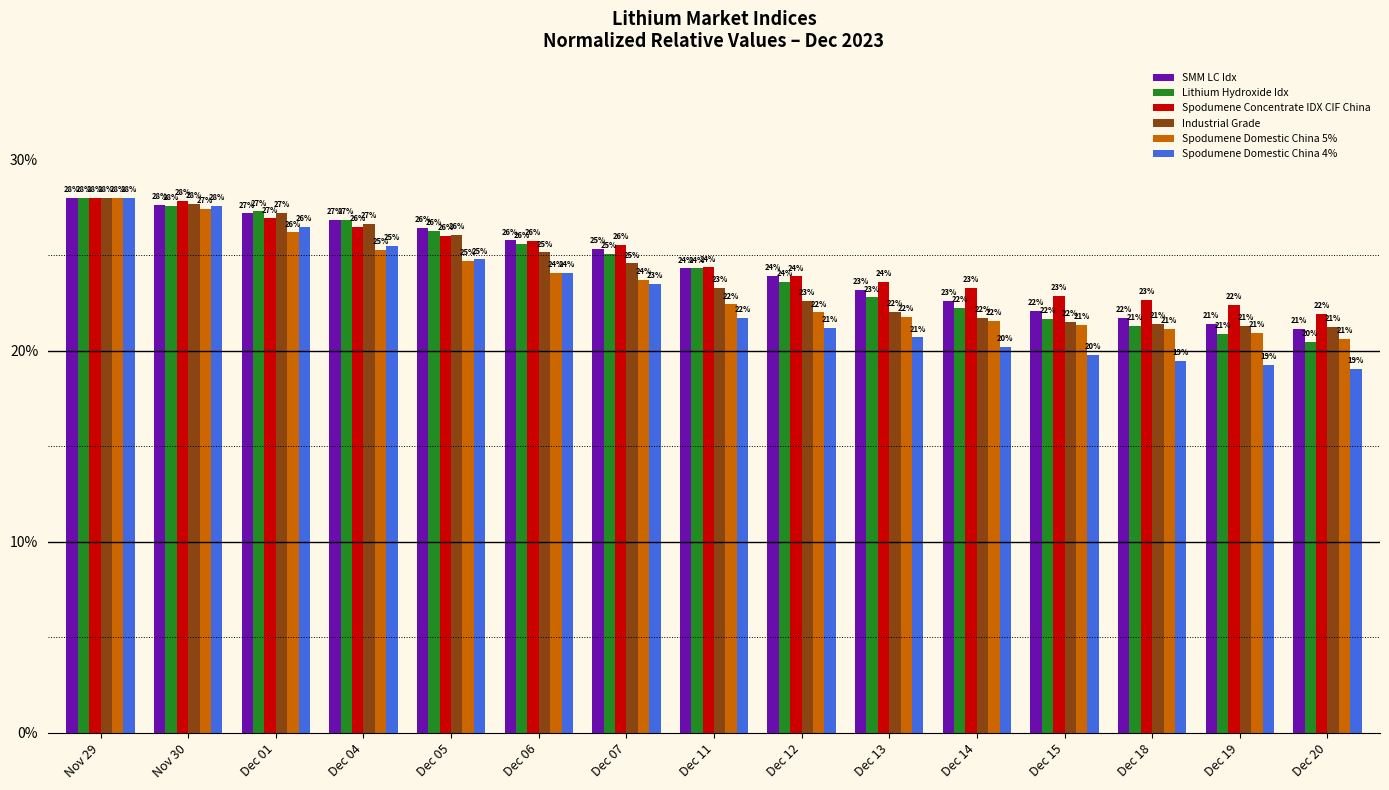

How many bars are there in each group?

6